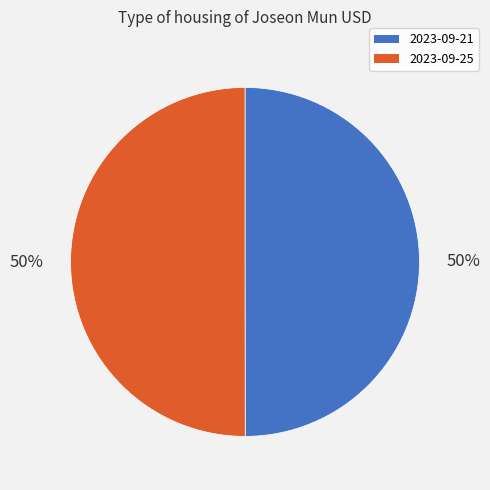

To the nearest percent, what is the average slice percentage?

50%